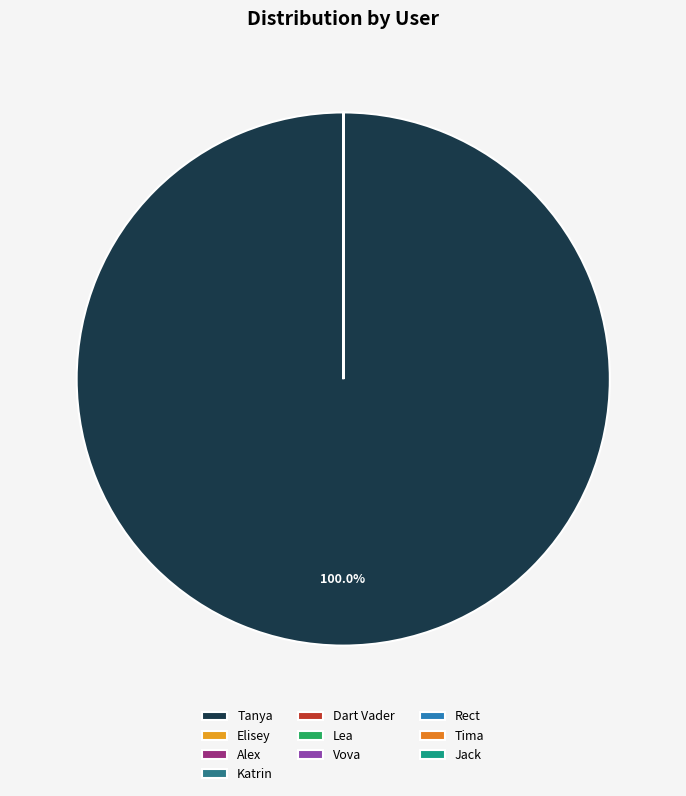

To the nearest percent, what is the difference between the largest and smallest slice percentages?

100%